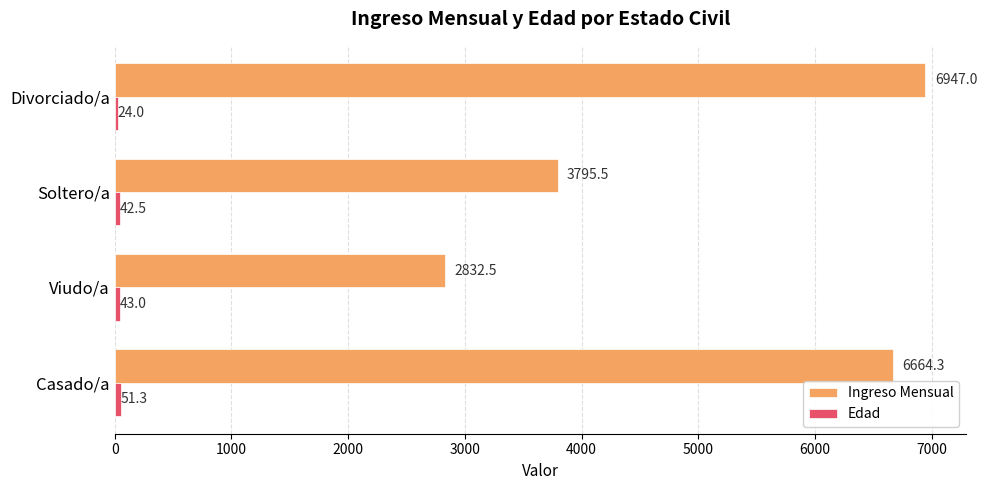

At which category does the chart reach its minimum across all series?

Divorciado/a